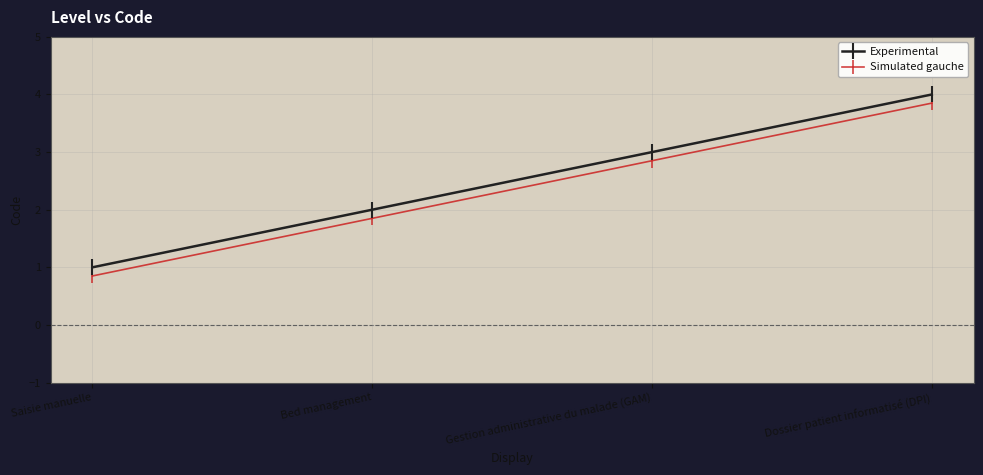

What are all the series names shown in the legend?

Experimental, Simulated gauche